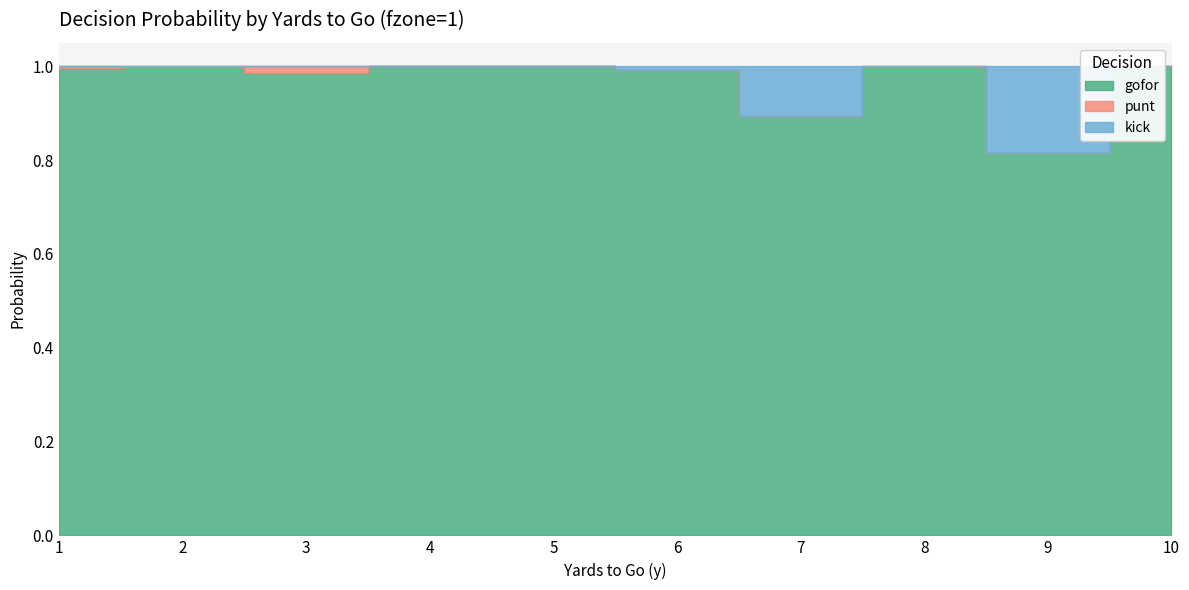

How many categories are shown in the chart?

10